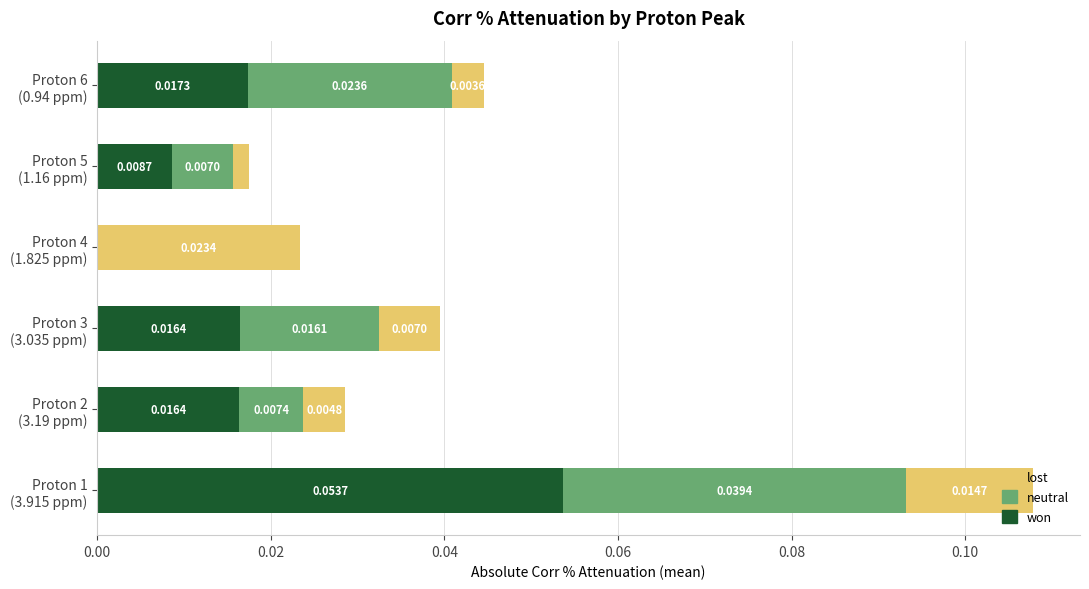

What are all the series names shown in the legend?

lost, neutral, won